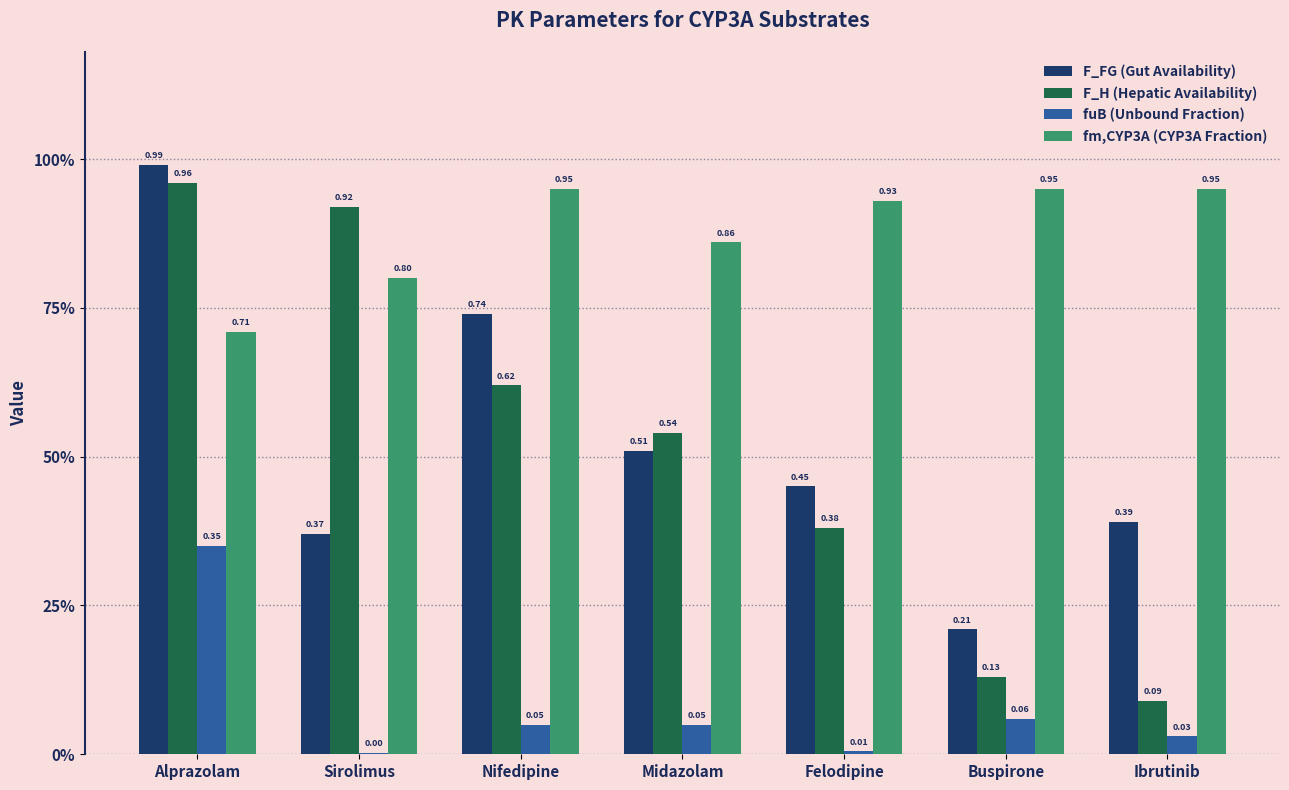

Are the bars grouped side by side (vs. stacked)?

Yes